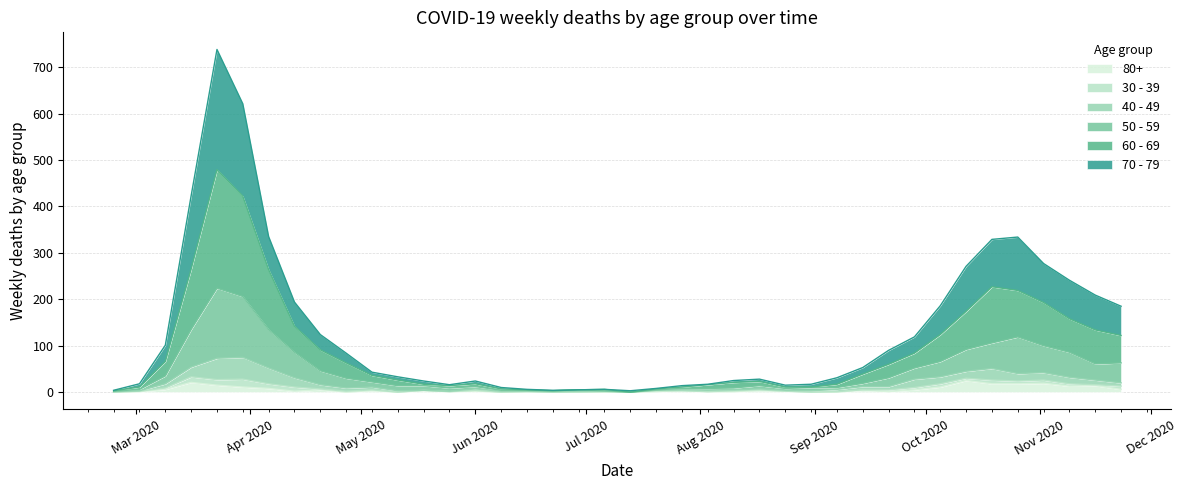

What is the label of the 31st point from the right?

2020-04-27